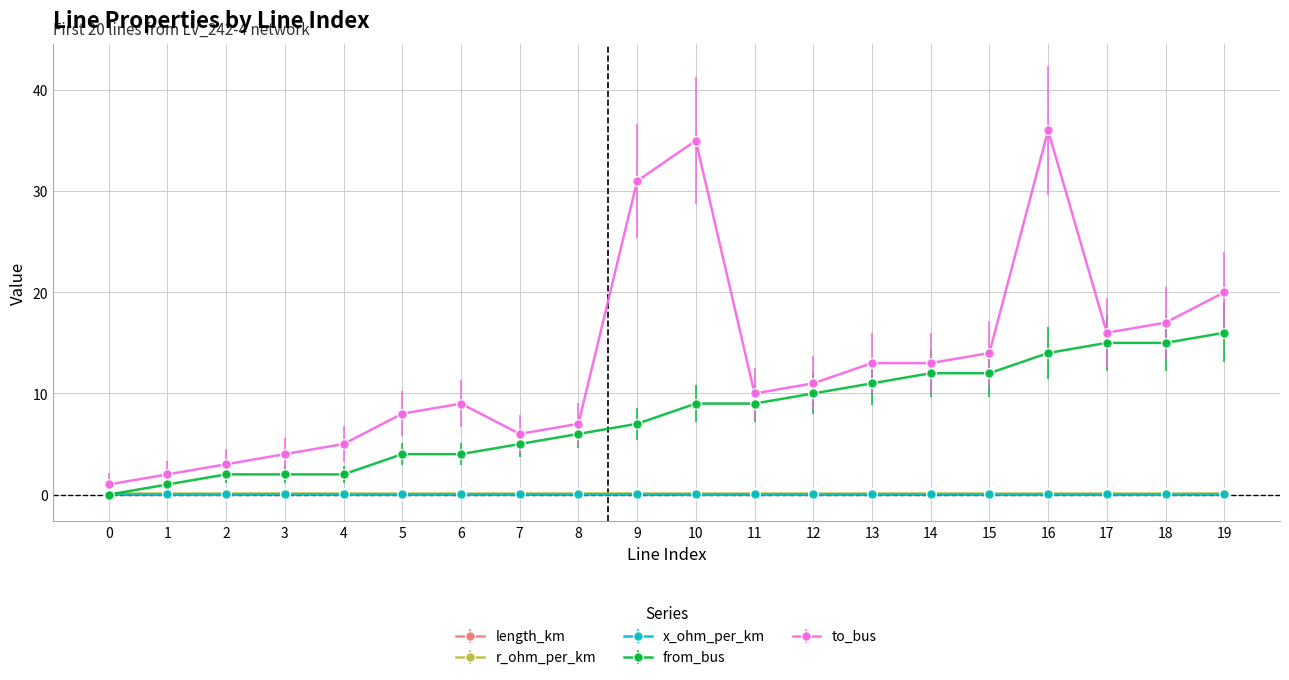

How many times do length_km and from_bus cross each other?

1